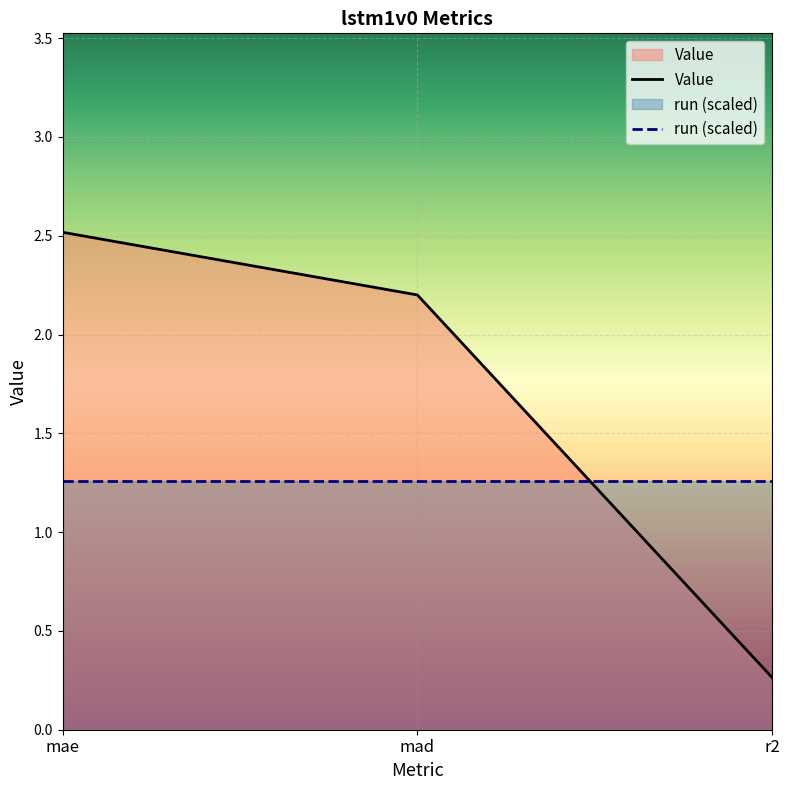

What is the label of the 2nd point from the left?

mad